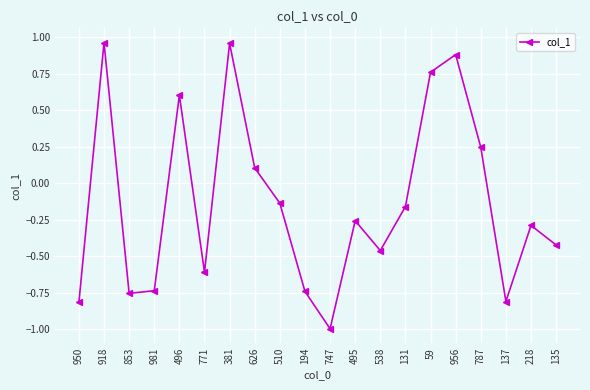

How many negative values are there?

13